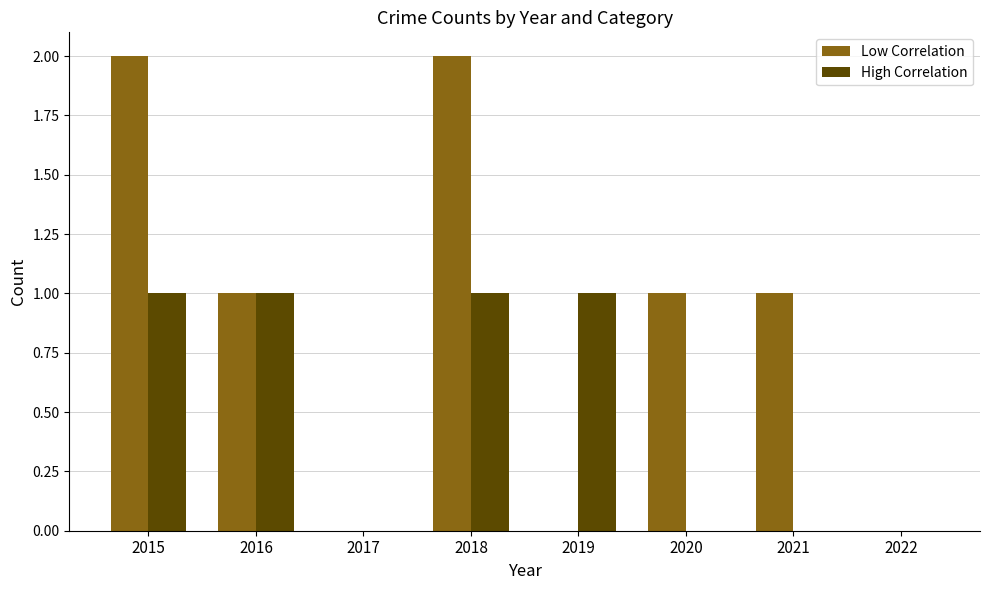

True or false: High Correlation has a value of 1 at 2021.

False